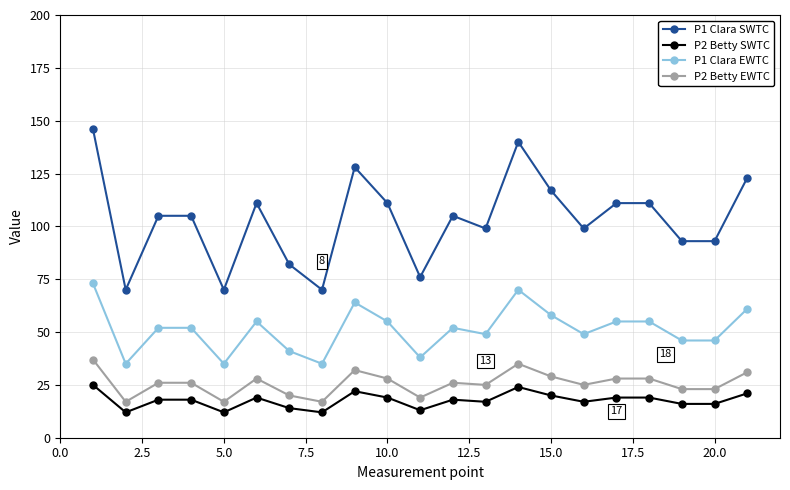

Rank the series by their maximum value, from lowest to highest.

P2 Betty SWTC, P2 Betty EWTC, P1 Clara EWTC, P1 Clara SWTC